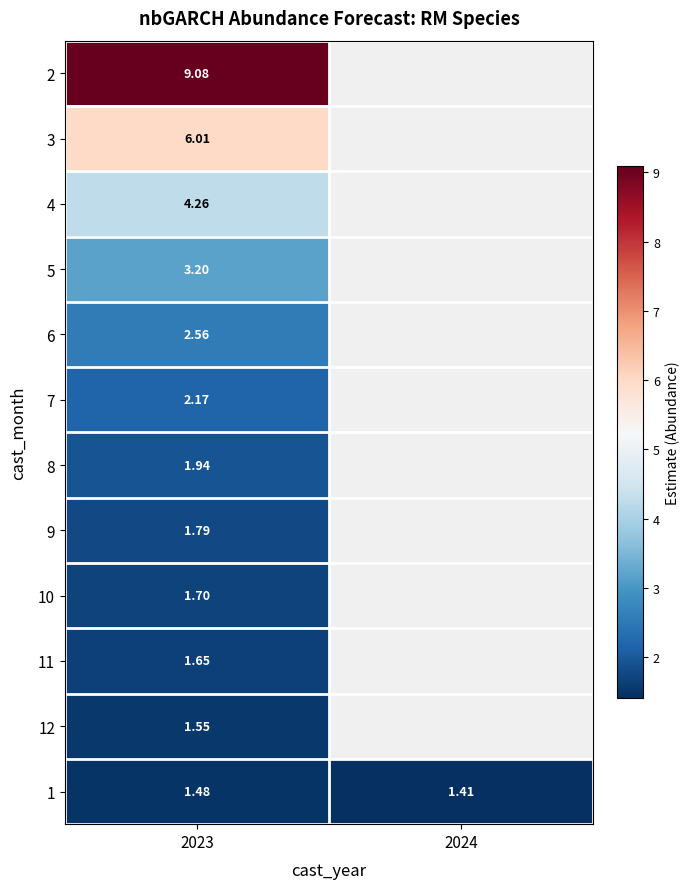

The value of 5 at 2023 is 0.8. True or false?

False